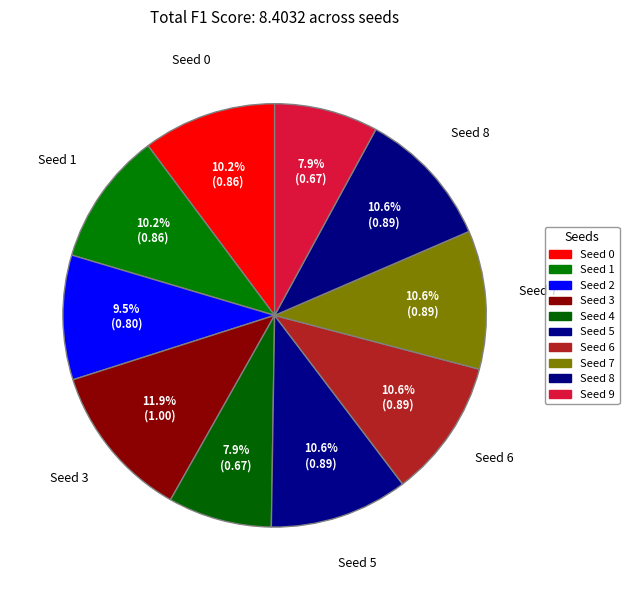

Count the number of slices in the pie.

10